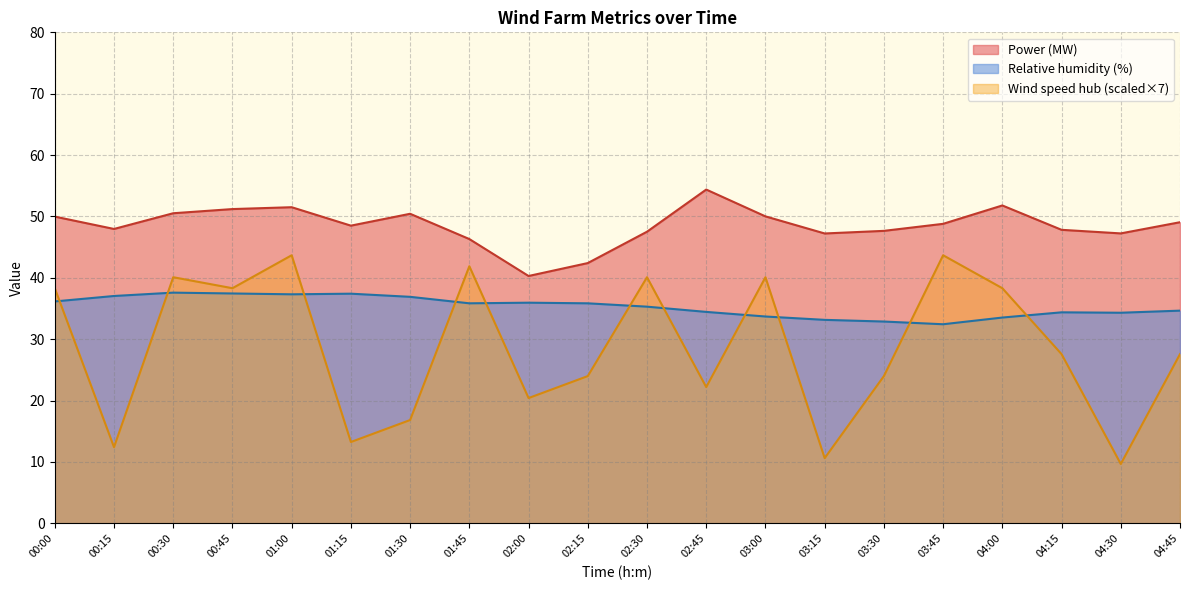

Rank the series at 03:30 from lowest to highest value.

Wind speed hub (scaled×7), Relative humidity (%), Power (MW)